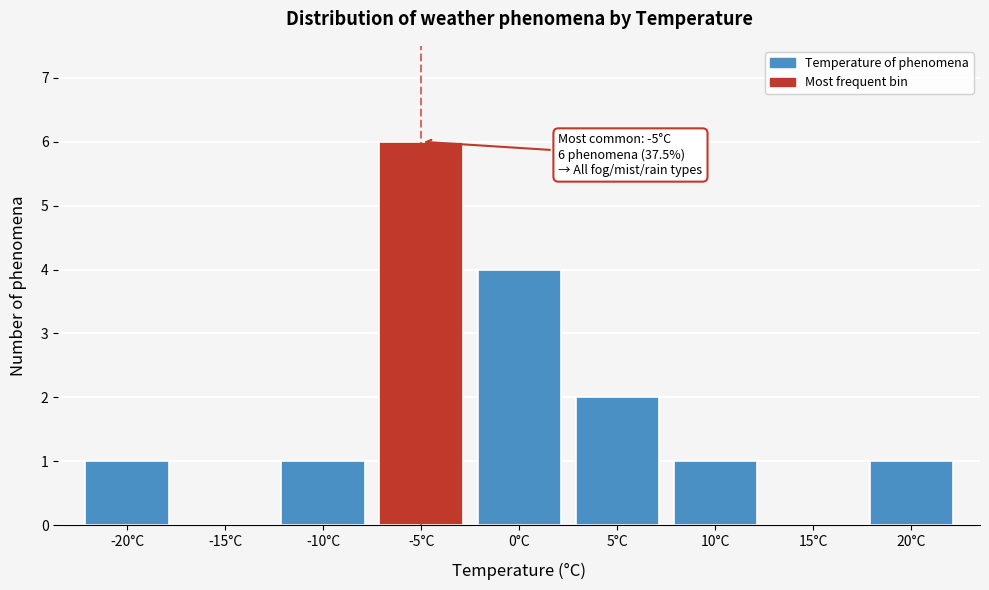

Reading left to right, list all the values displayed in this chart.

-20°C=1	-15°C=0	-10°C=1	-5°C=6	0°C=4	5°C=2	10°C=1	15°C=0	20°C=1